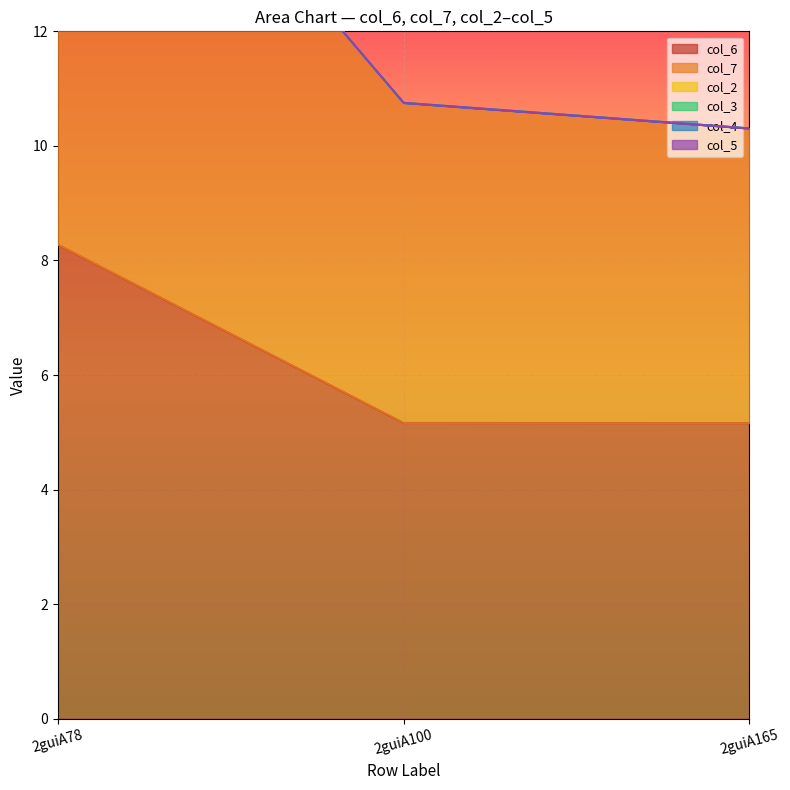

Between 2guiA78 and 2guiA100, which series saw the biggest shift?

col_7